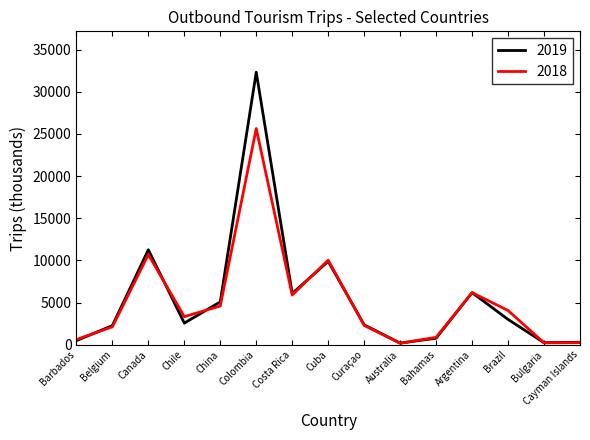

True or false: 2018 has a value of 25631 at Colombia.

True